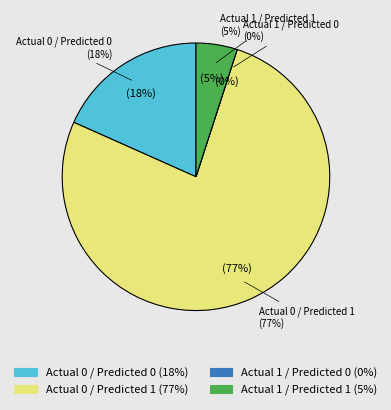

To the nearest percent, what is the difference between the largest and smallest slice percentages?

77%